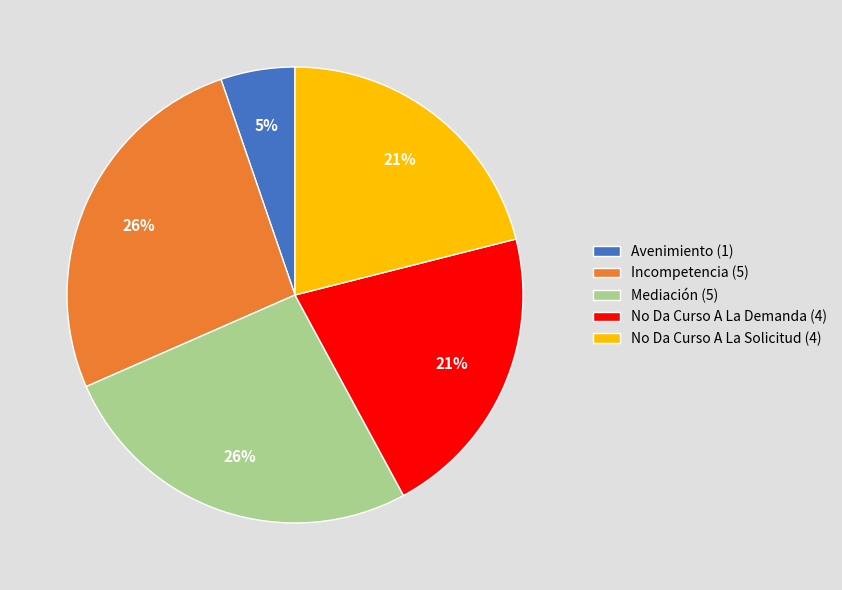

Between Mediación and No Da Curso A La Demanda, which is larger?

Mediación